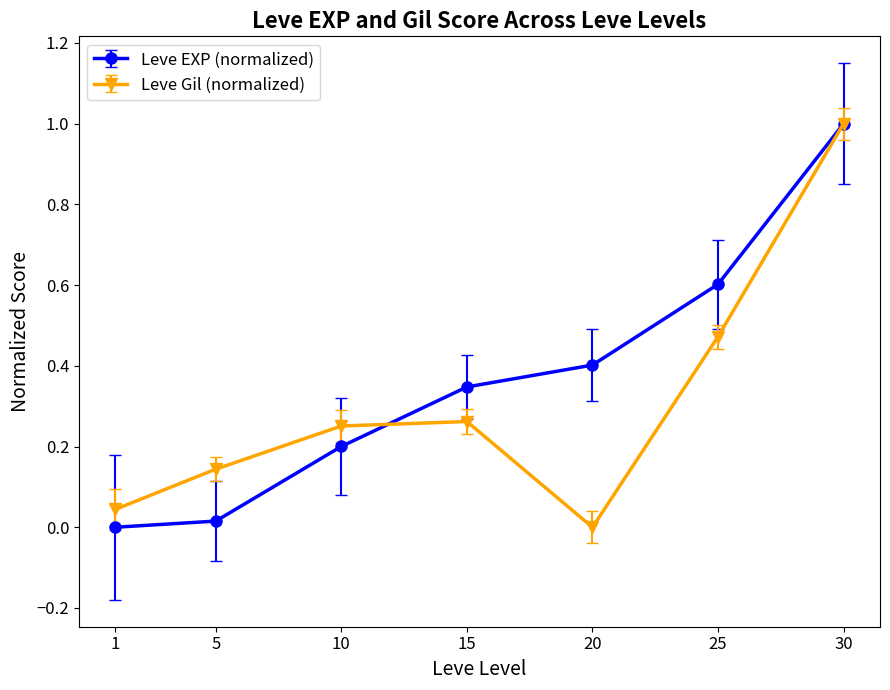

Between 15 and 25, which series saw the biggest shift?

Leve EXP (normalized)